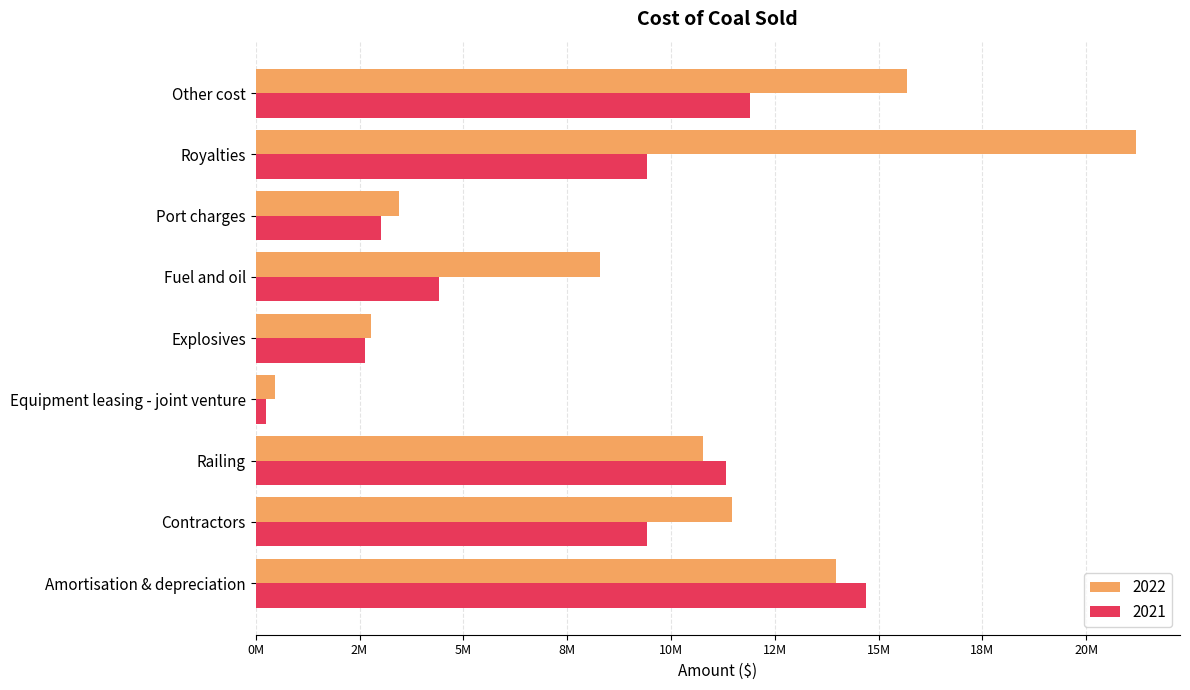

What is the difference between the highest and lowest values at Equipment leasing - joint venture?

211411